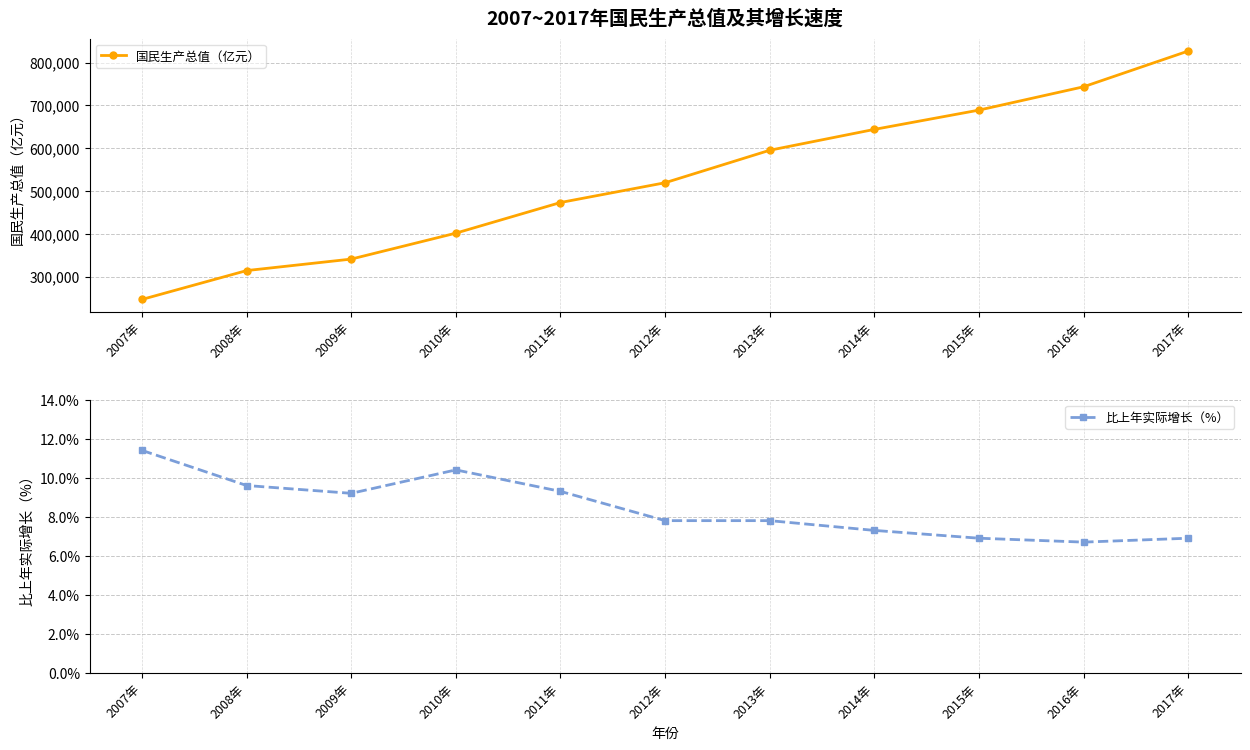

How many distinct data groups are displayed?

2